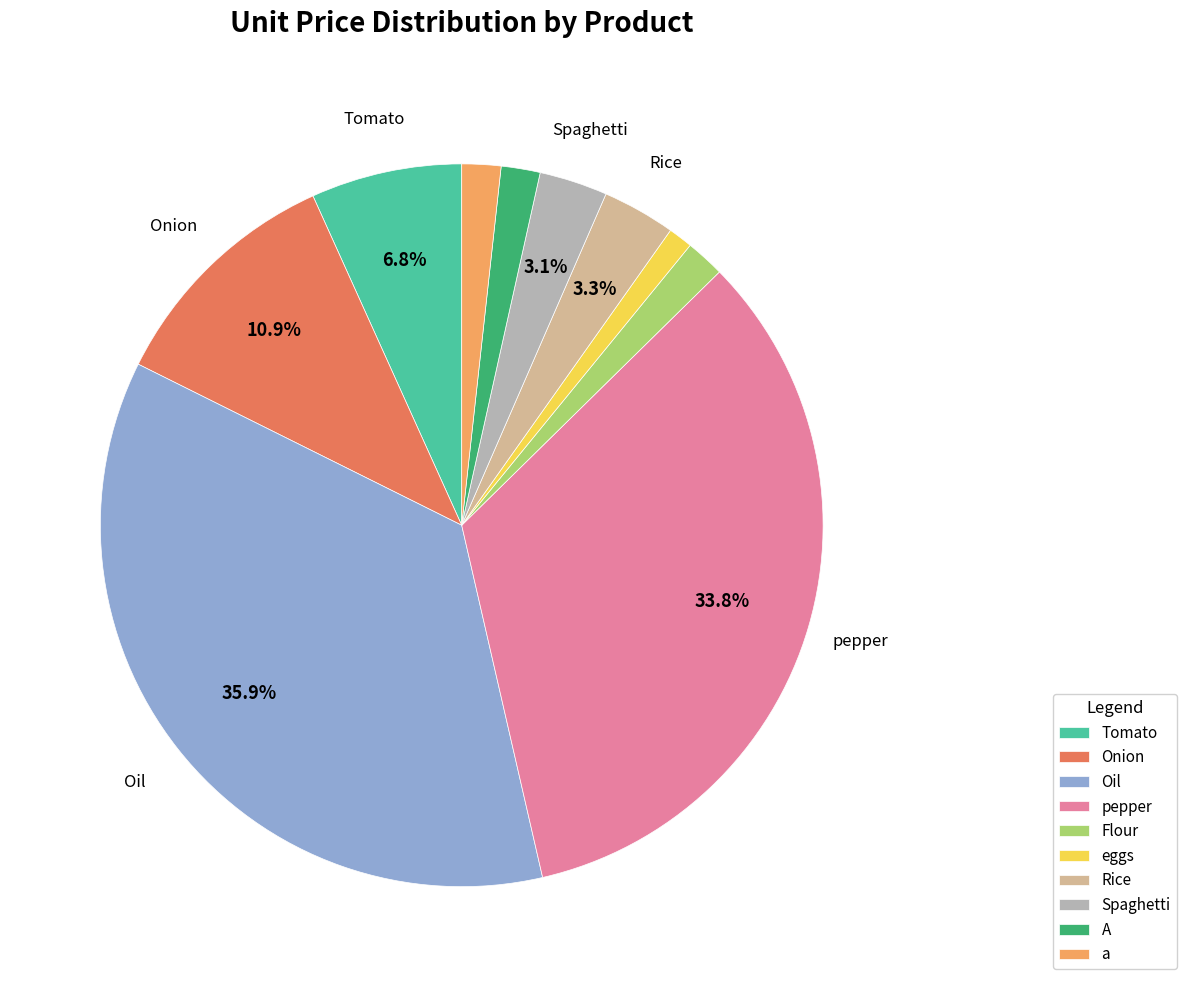

To the nearest percent, what is the difference between the largest and smallest slice percentages?

35%